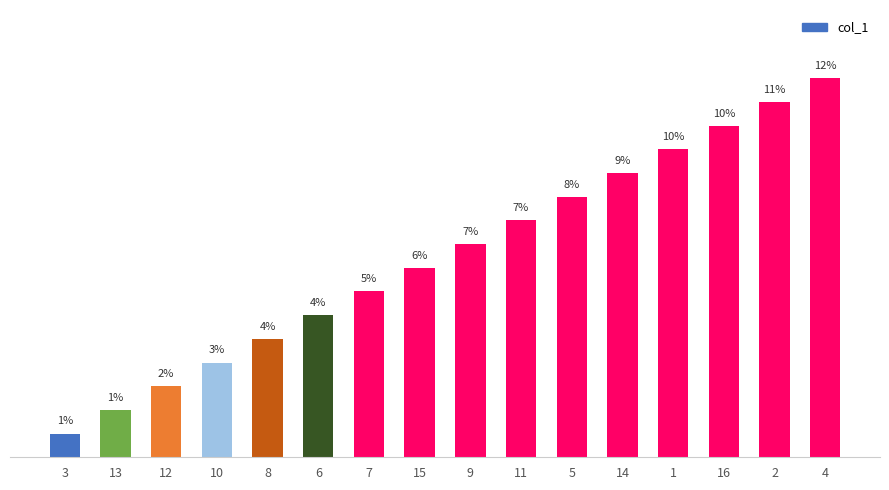

Rank the categories by value from highest to lowest.

4, 2, 16, 1, 14, 5, 11, 9, 15, 7, 6, 8, 10, 12, 13, 3